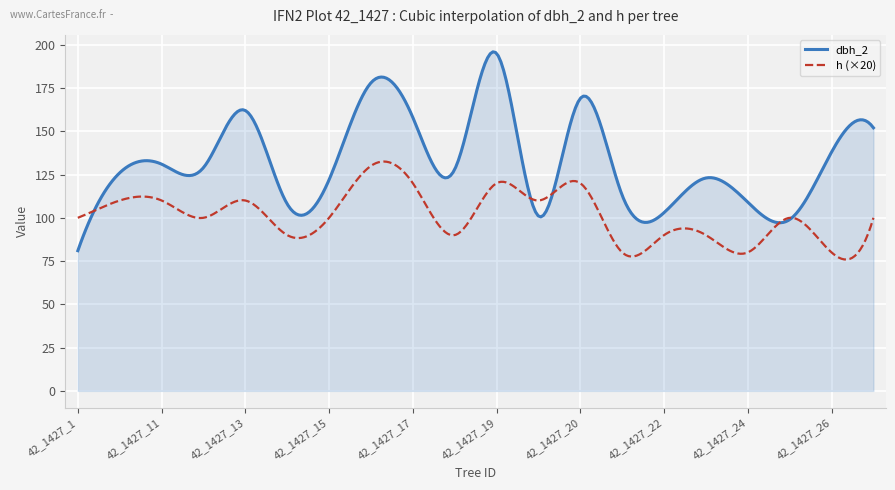

Which series has the largest range (max minus min)?

dbh_2